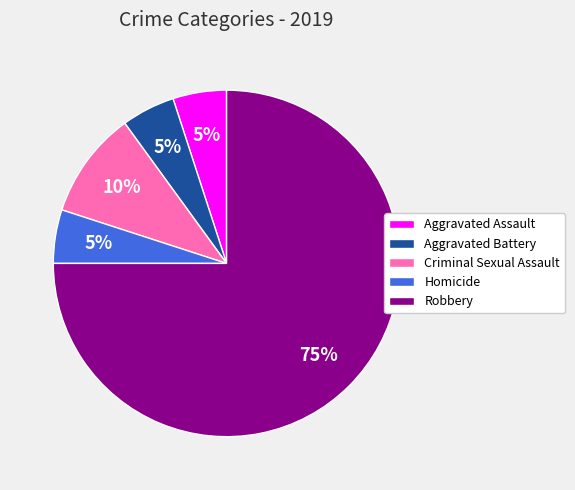

To the nearest percent, what percentage of the pie is Criminal Sexual Assault?

10%